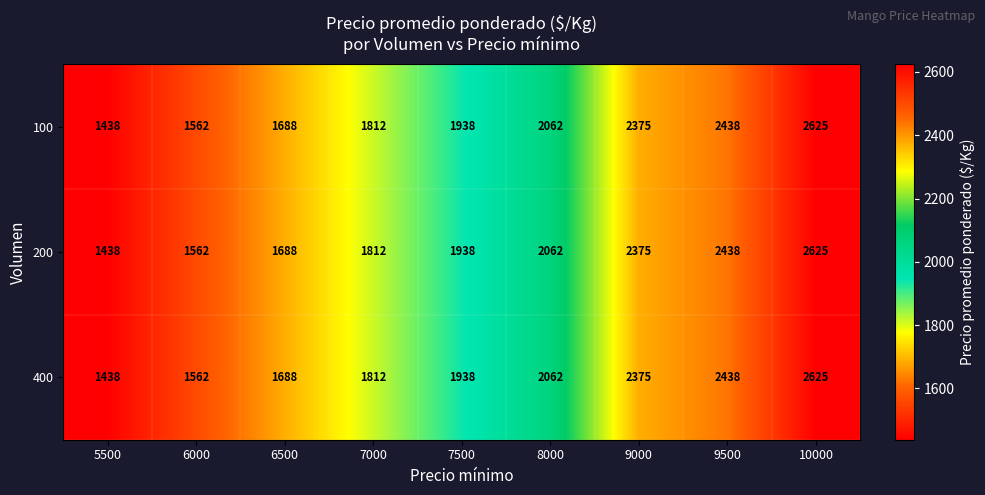

What is the sum of the 100 values at 8000 and 7500?

4000